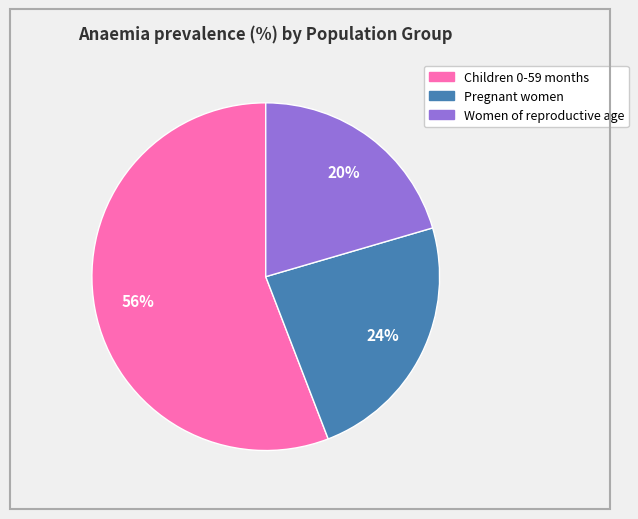

To the nearest percent, what portion does Children 0-59 months represent?

56%